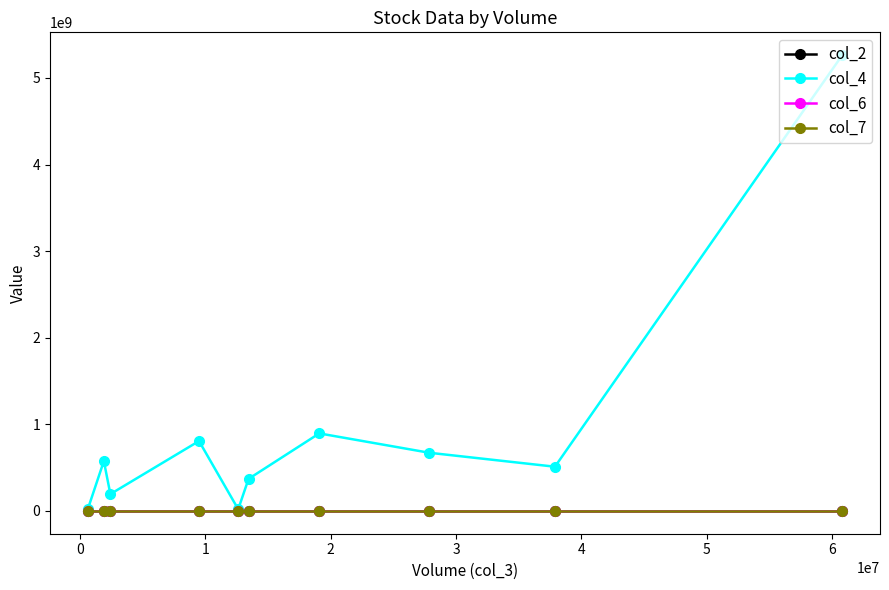

What is the maximum value for col_6?

1.0